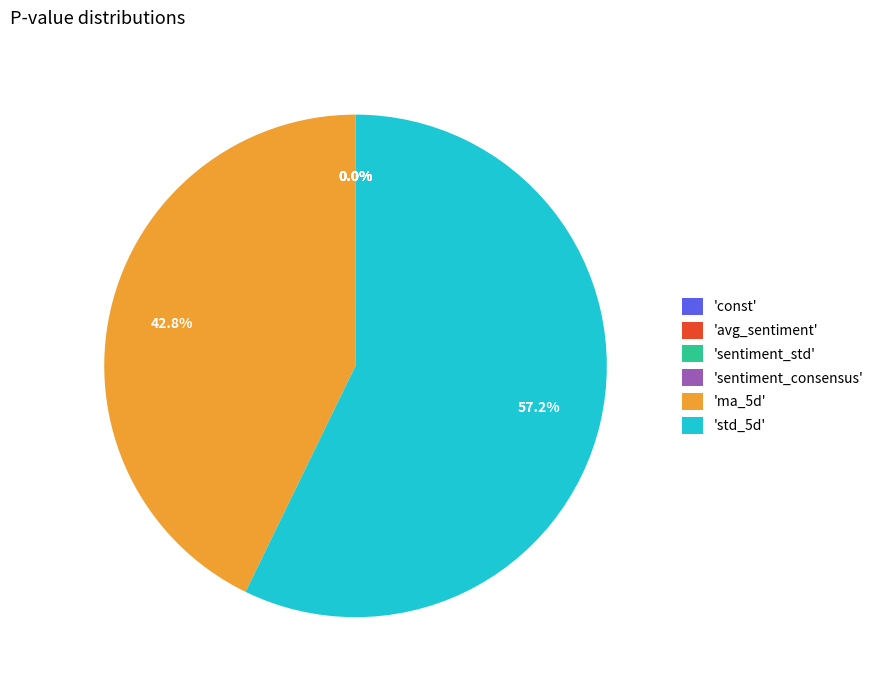

Which category accounts for the majority?

'std_5d'